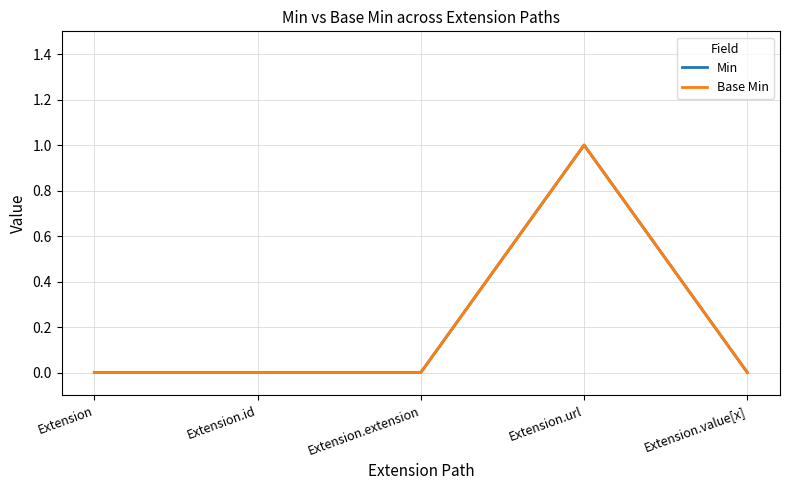

Does the chart display data point markers on the line(s)?

No